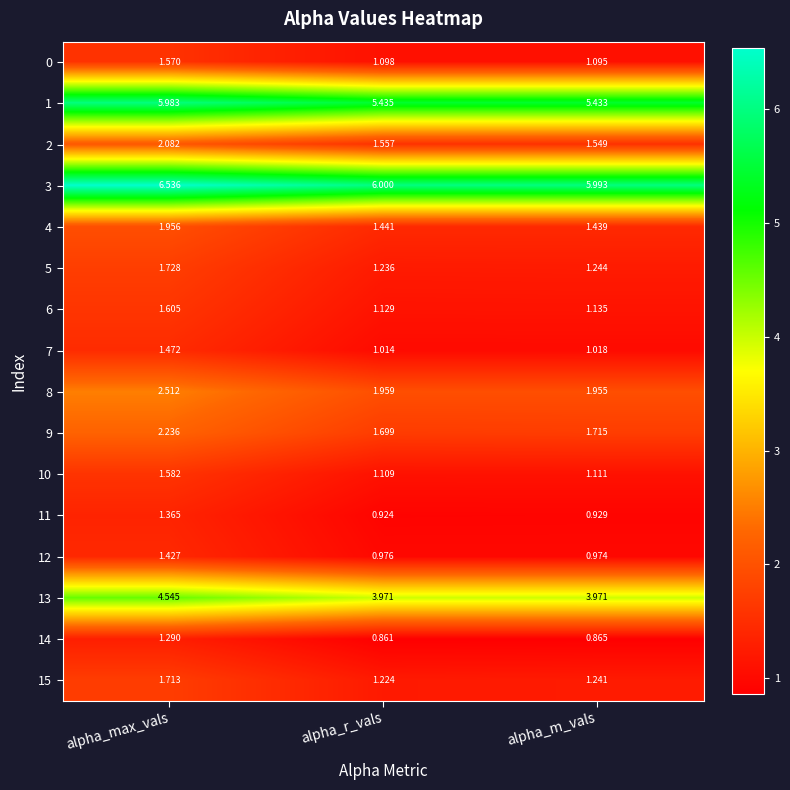

At which label does 3 reach its minimum?

alpha_m_vals